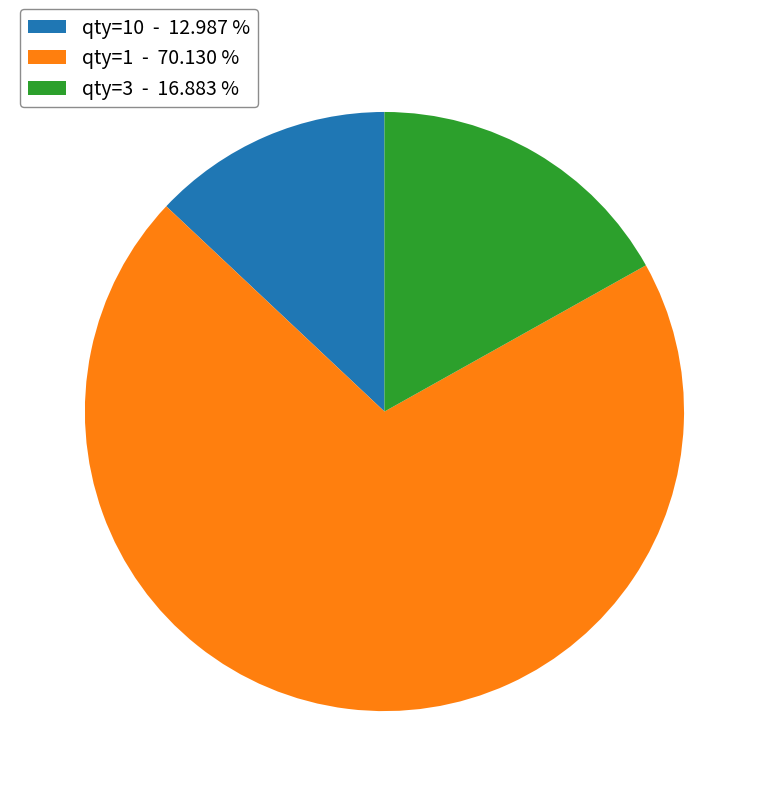

What is the ratio of the value at qty=10 - 12.987 % to the value at qty=3 - 16.883 %?

0.8